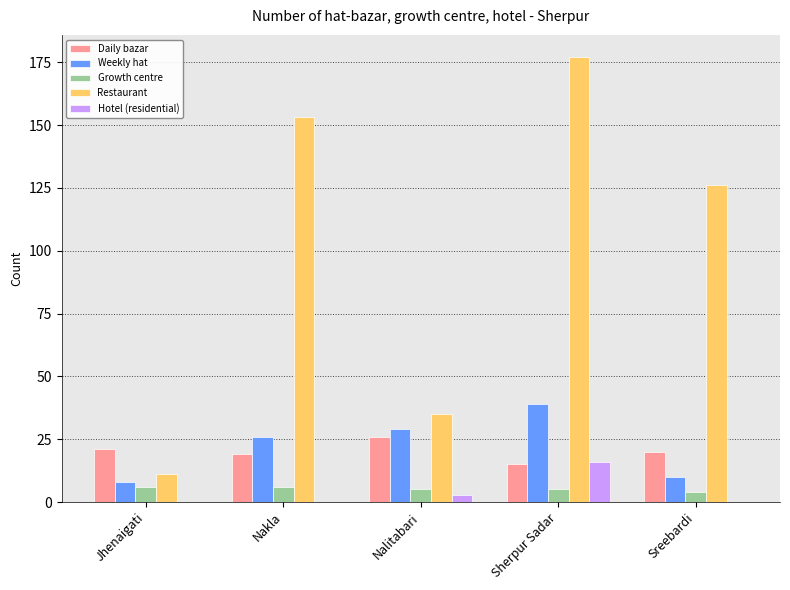

How many groups of bars are there?

5